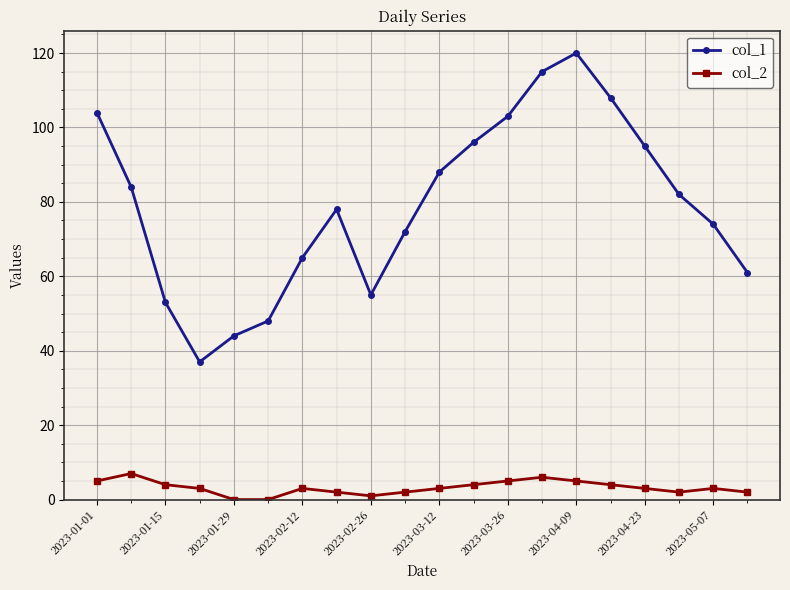

True or false: col_1 and col_2 intersect in this chart.

False